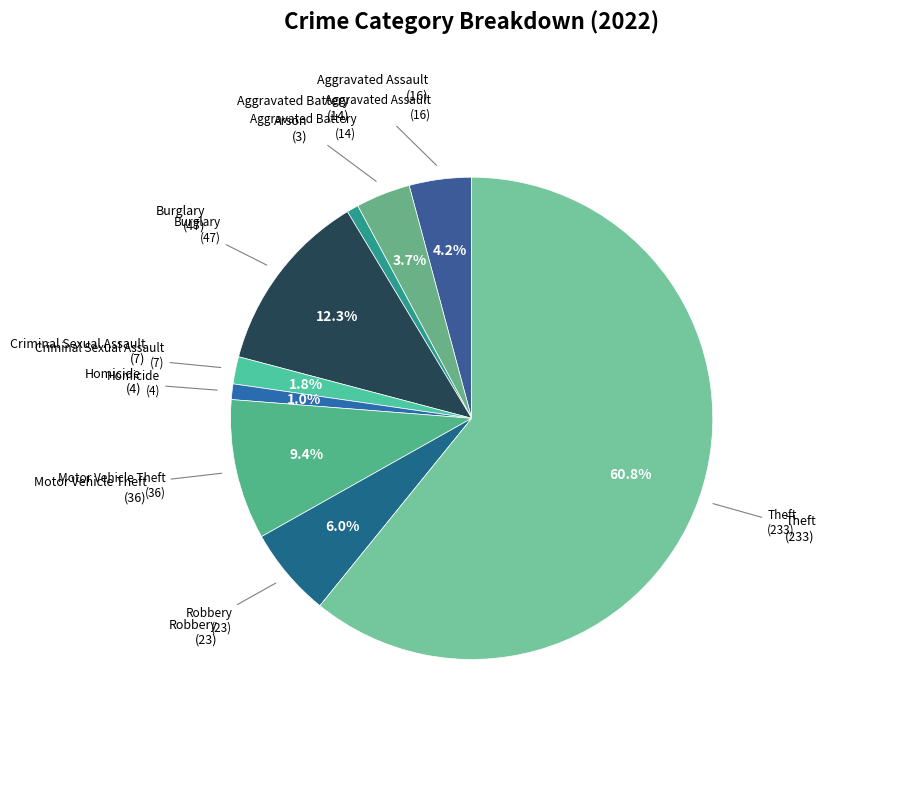

To the nearest percent, what is the difference between the largest and smallest slice percentages?

60%